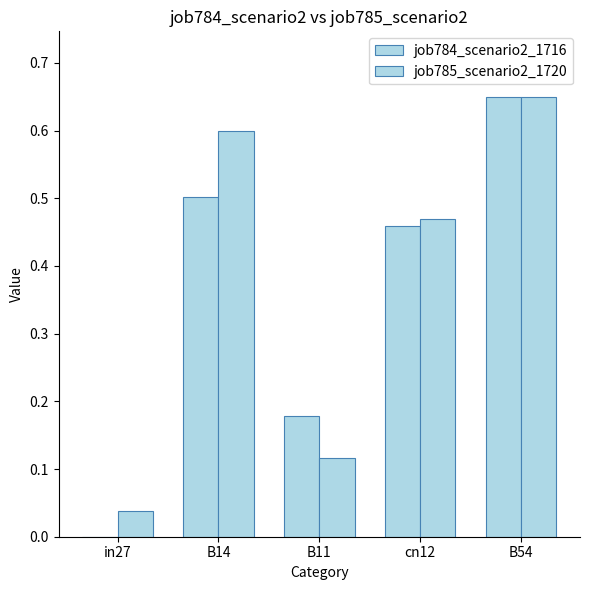

How many data points does each series have?

5